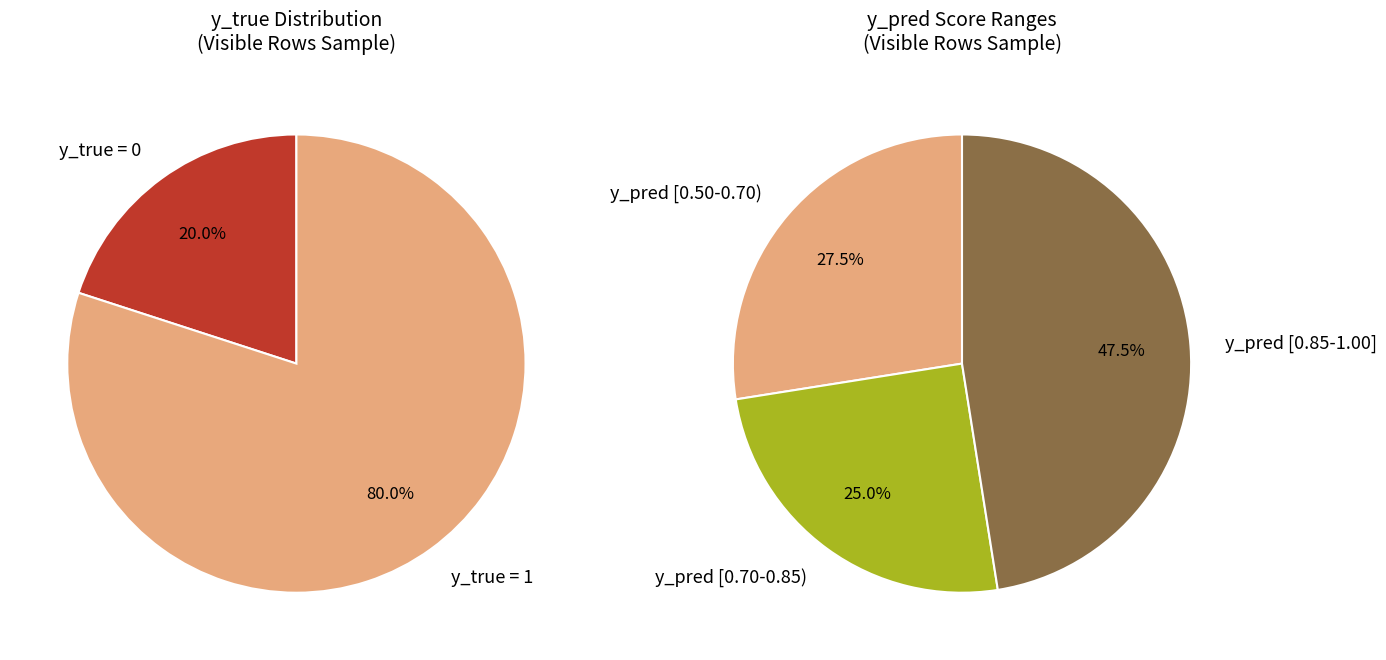

What percentage do y_true=0 and y_true=1 together represent?

100.0%